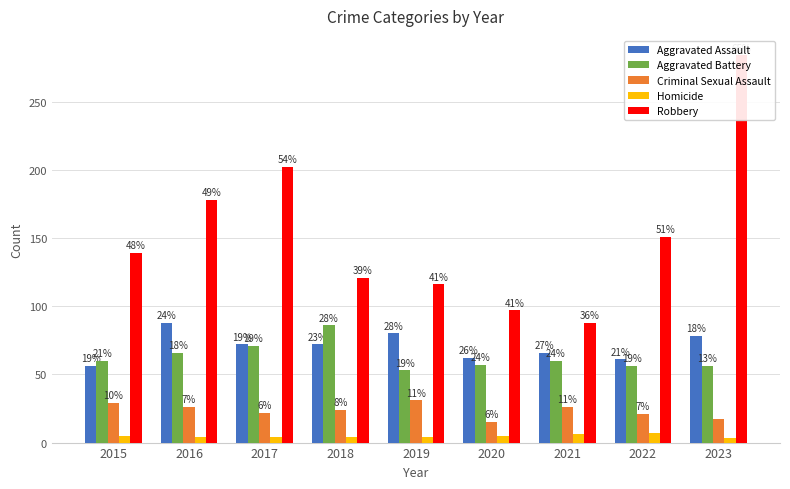

What is the total value across all series at 2016?

362